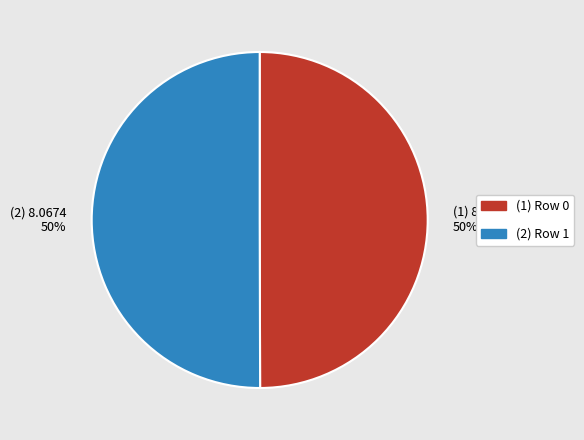

Combined, do (2) Row 1 and (1) Row 0 account for over 50%?

Yes